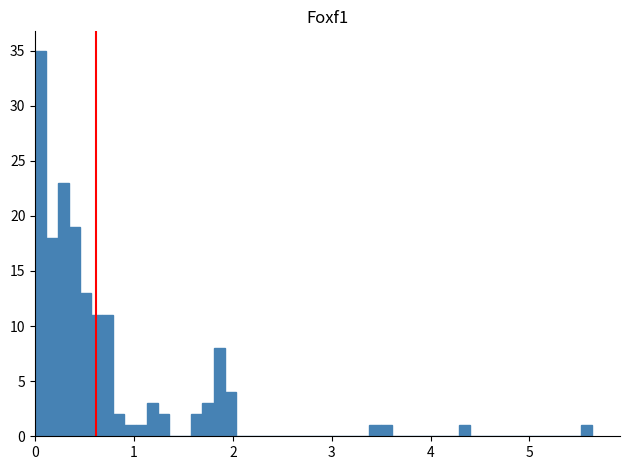

Around what value on the x-axis is the tallest bar? Give the approximate position of its centre, as read against the axis.

0.1